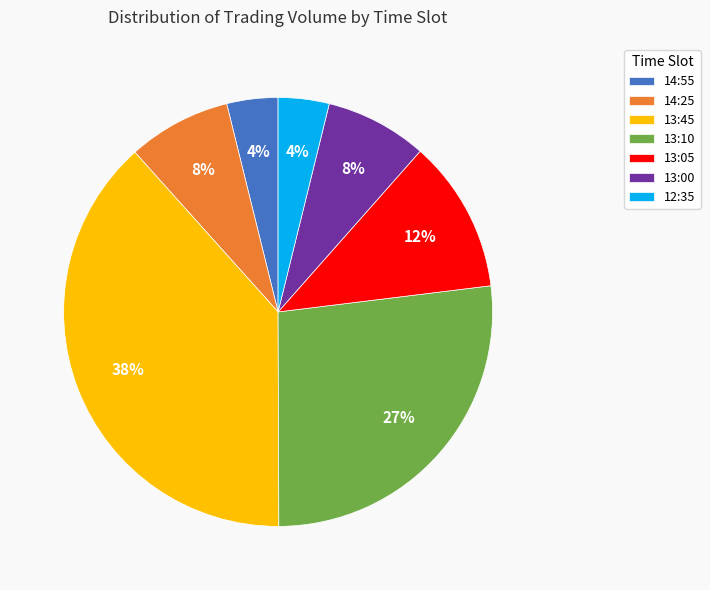

Which has a higher value, 13:45 or 12:35?

13:45